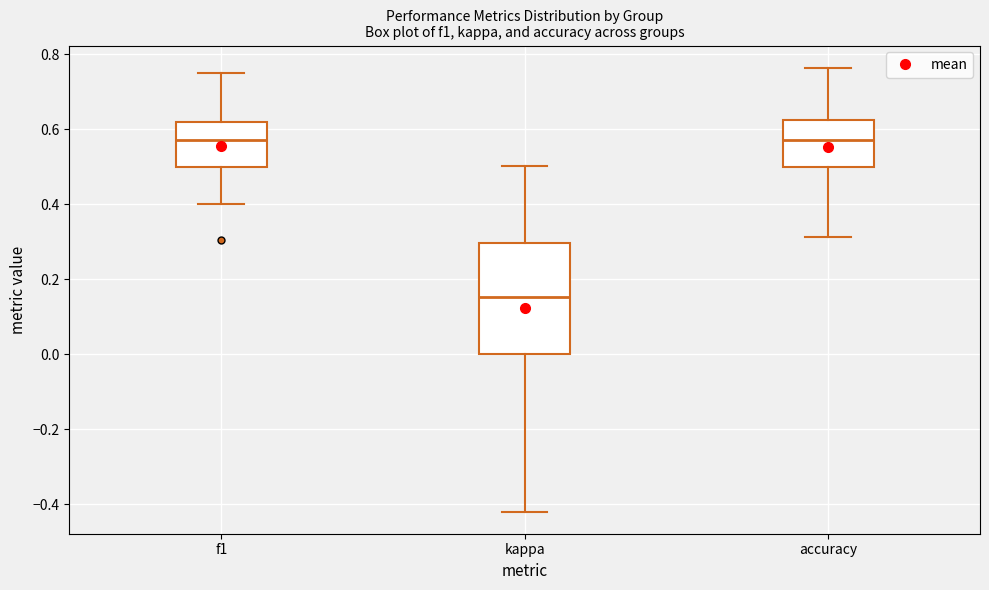

Which box's median line is the lowest?

kappa